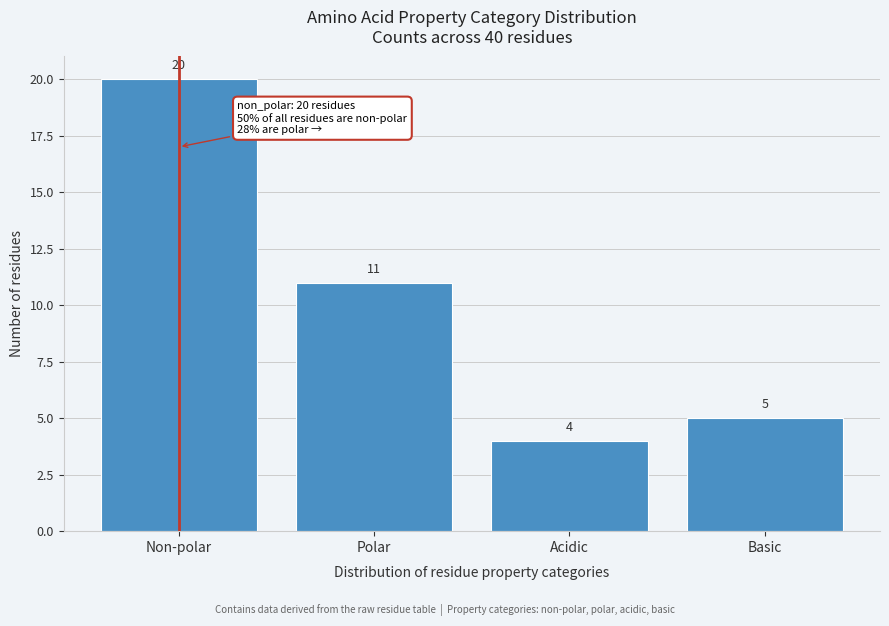

Reading right to left, transcribe all the data shown in this chart.

5	4	11	20